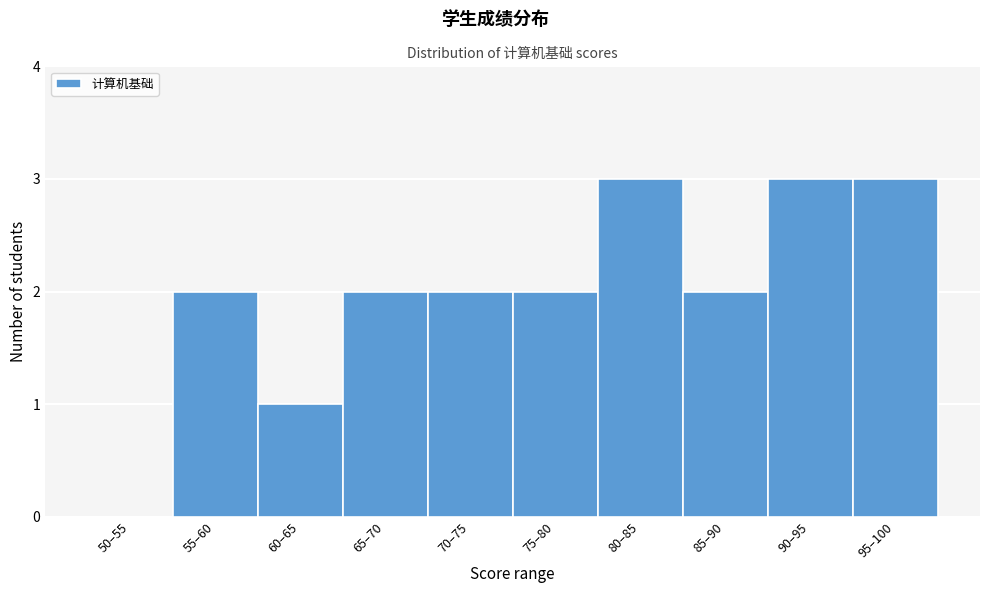

Reading left to right, transcribe all the data shown in this chart.

50–55=0	55–60=2	60–65=1	65–70=2	70–75=2	75–80=2	80–85=3	85–90=2	90–95=3	95–100=3